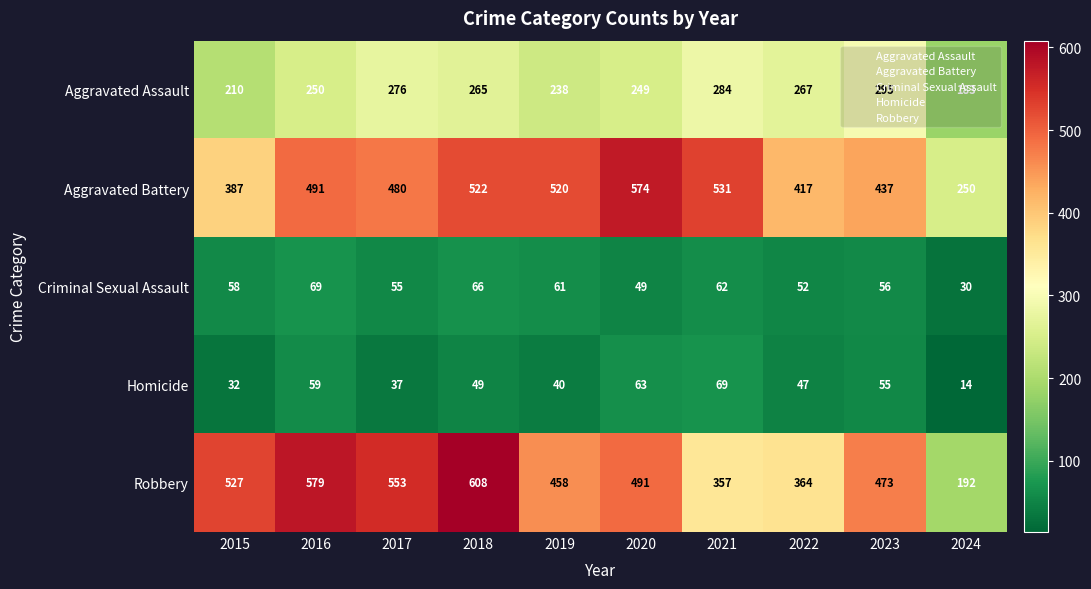

How many distinct data groups are displayed?

5